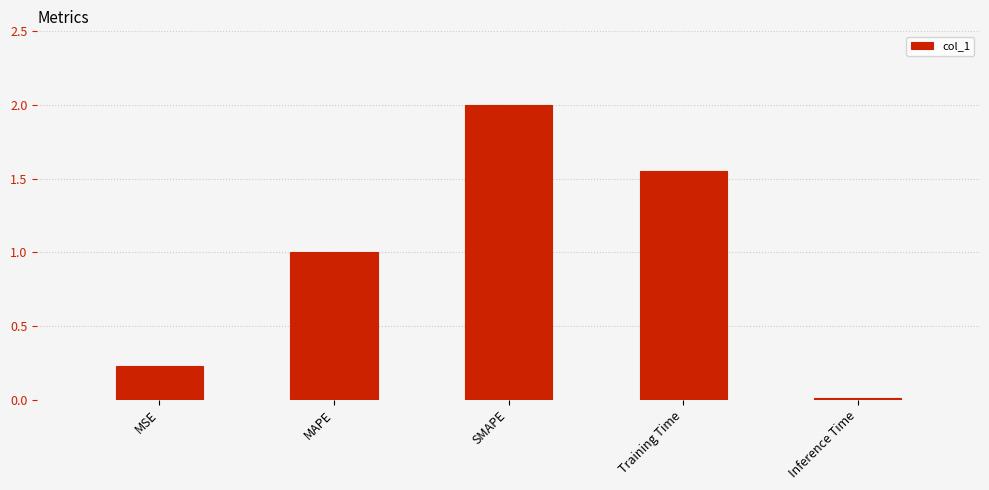

Between Training Time and MAPE, which is larger?

Training Time